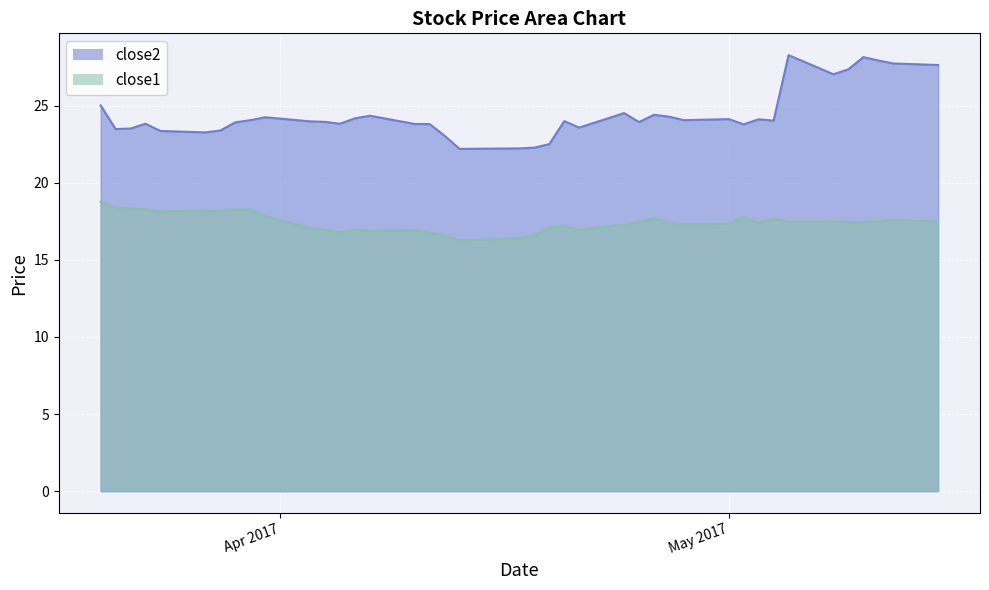

Does the chart display data point markers on the line(s)?

No